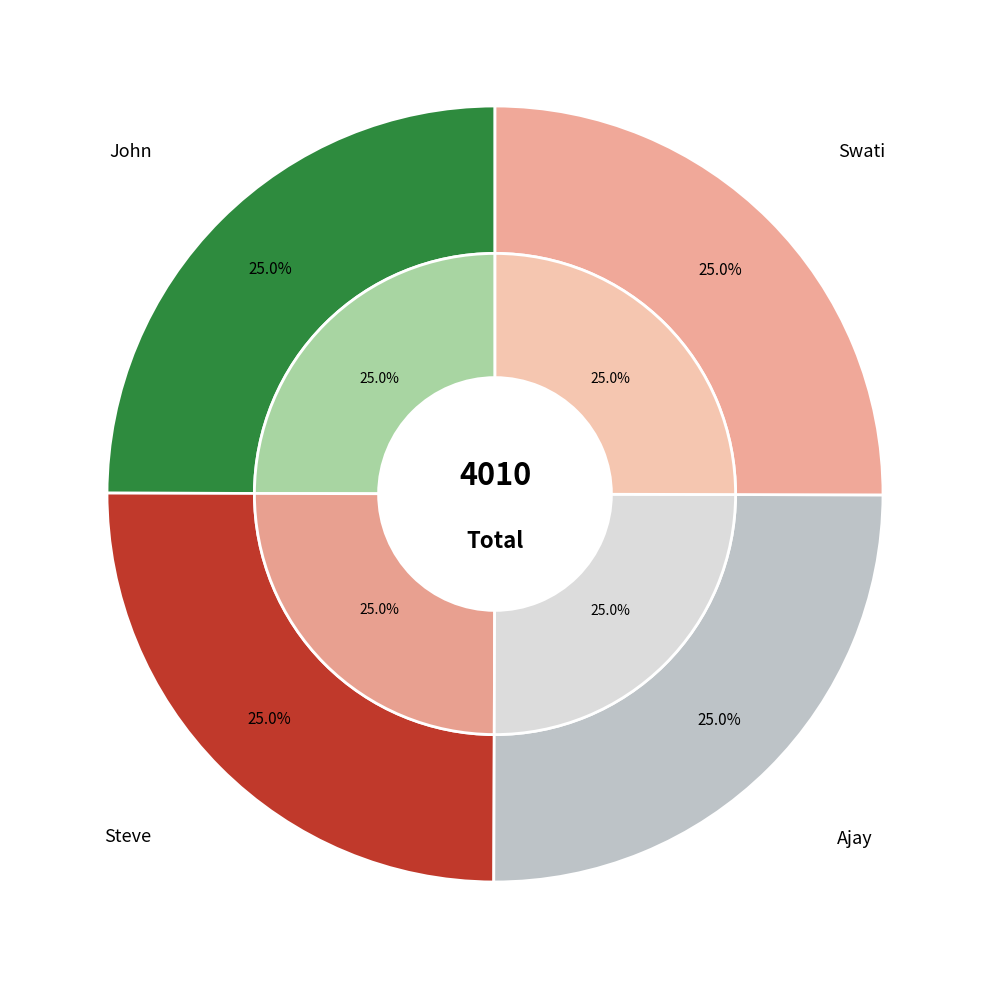

Which category has the smallest portion of the pie?

John